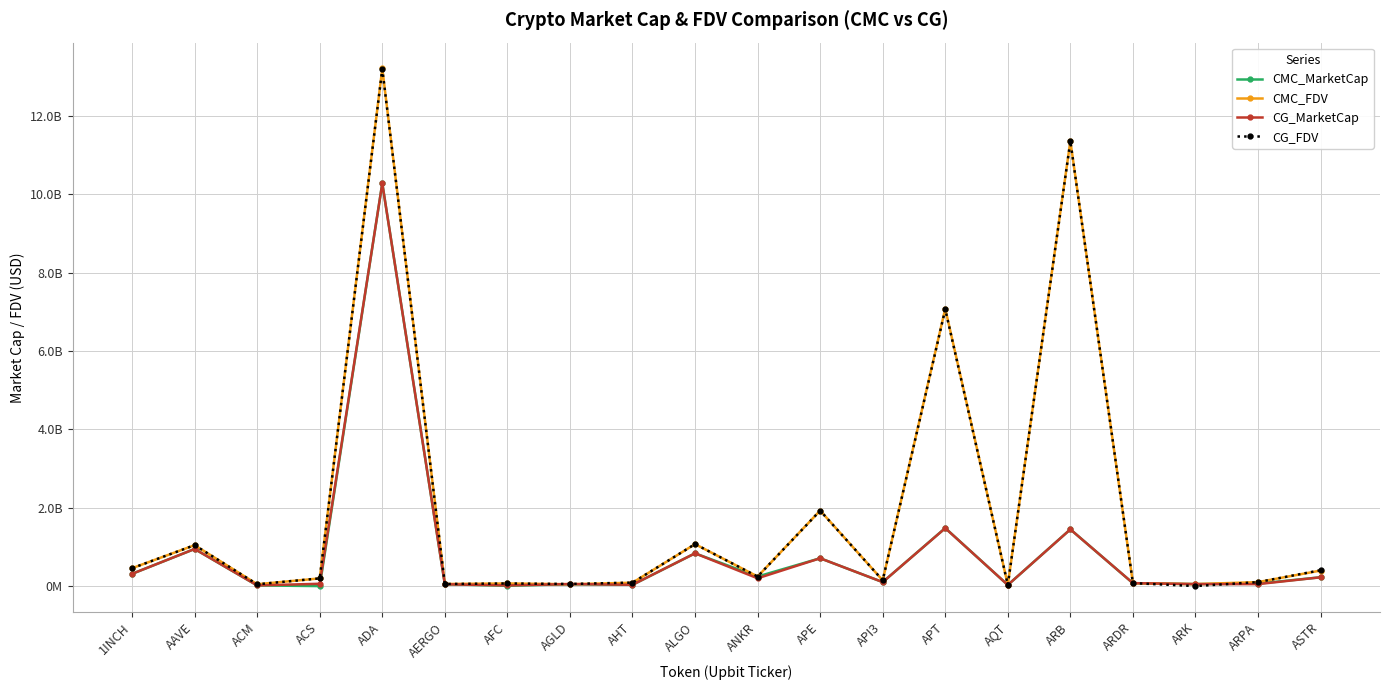

What is the value of the CMC_FDV point at the 16th from the left?

11362774087.5